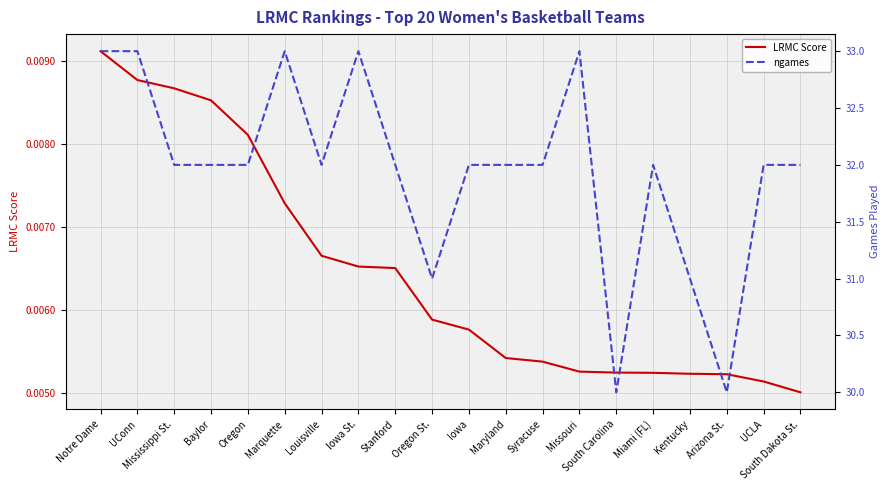

How many lines are shown in the chart?

2